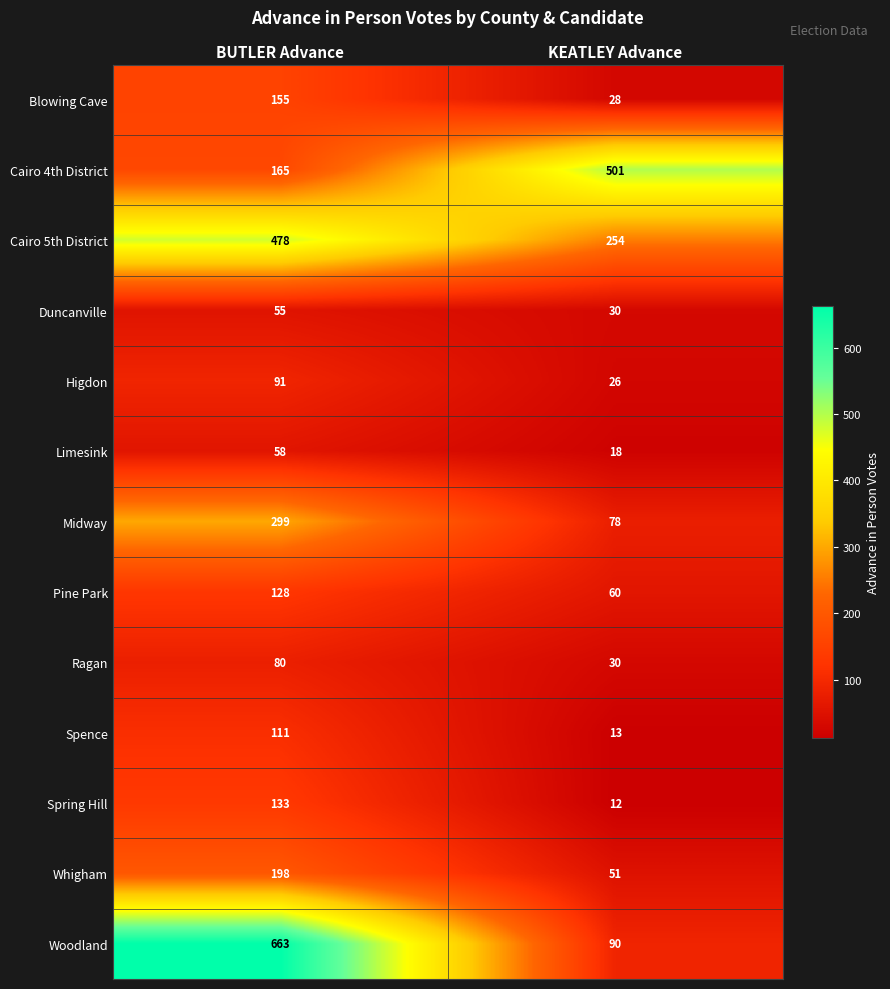

How many data points does each series have?

2